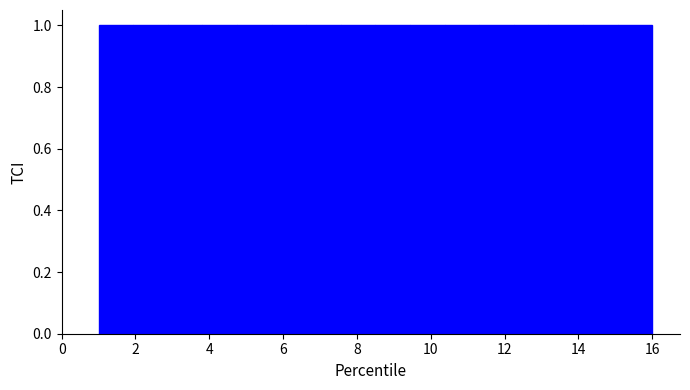

Reading left to right, transcribe this chart: for each bar, give the range it covers on the x-axis and its height. Neither the bar edges nor the heights are printed on the chart, so give them approximately, as read against the axes.

1.0 to 2.0: 1
2.0 to 2.8: 1
2.8 to 3.8: 1
3.8 to 4.8: 1
4.8 to 5.6: 1
5.6 to 6.6: 1
6.6 to 7.6: 1
7.6 to 8.6: 1
8.6 to 9.4: 1
9.4 to 10.4: 1
10.4 to 11.4: 1
11.4 to 12.2: 1
12.2 to 13.2: 1
13.2 to 14.2: 1
14.2 to 15.0: 1
15.0 to 16.0: 1